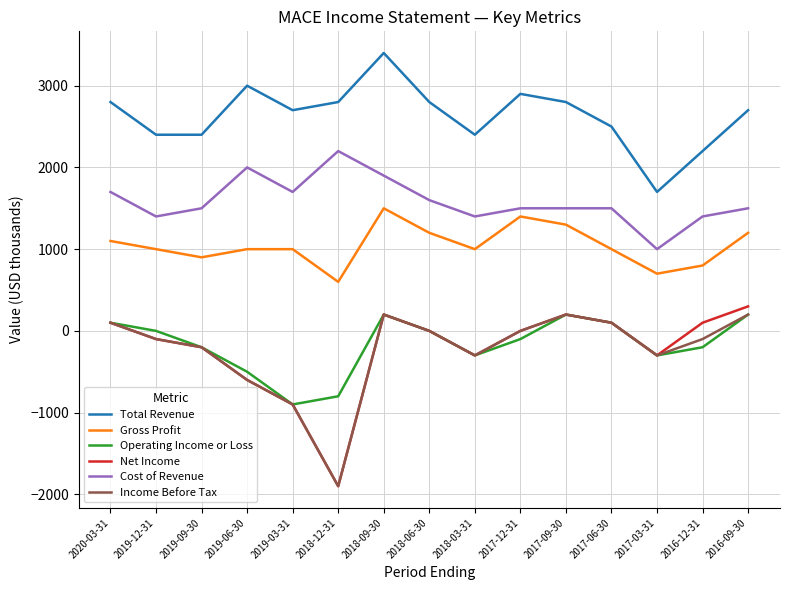

True or false: Cost of Revenue and Income Before Tax intersect in this chart.

False